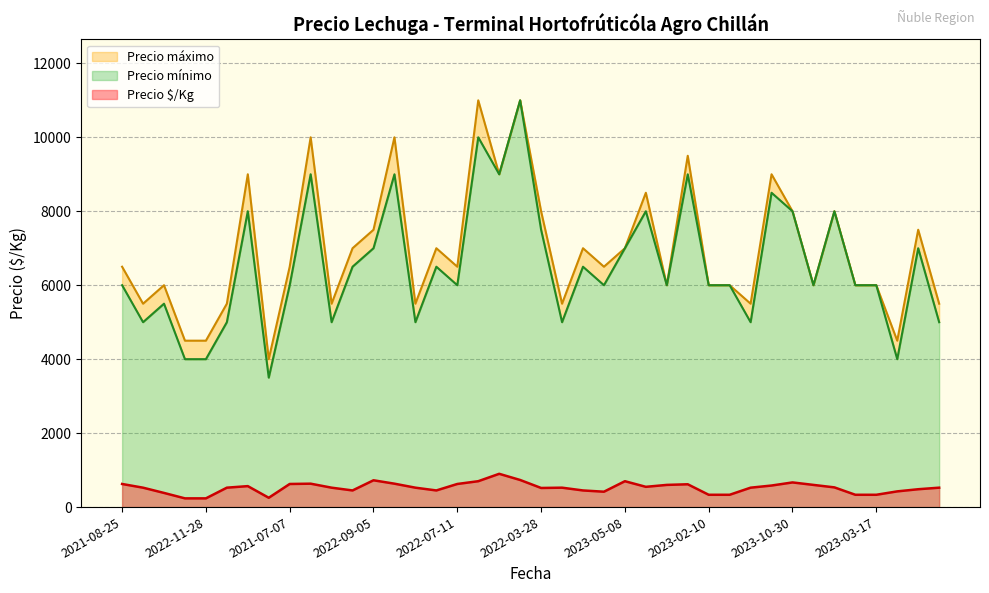

What is the maximum value for Precio $/Kg?

900